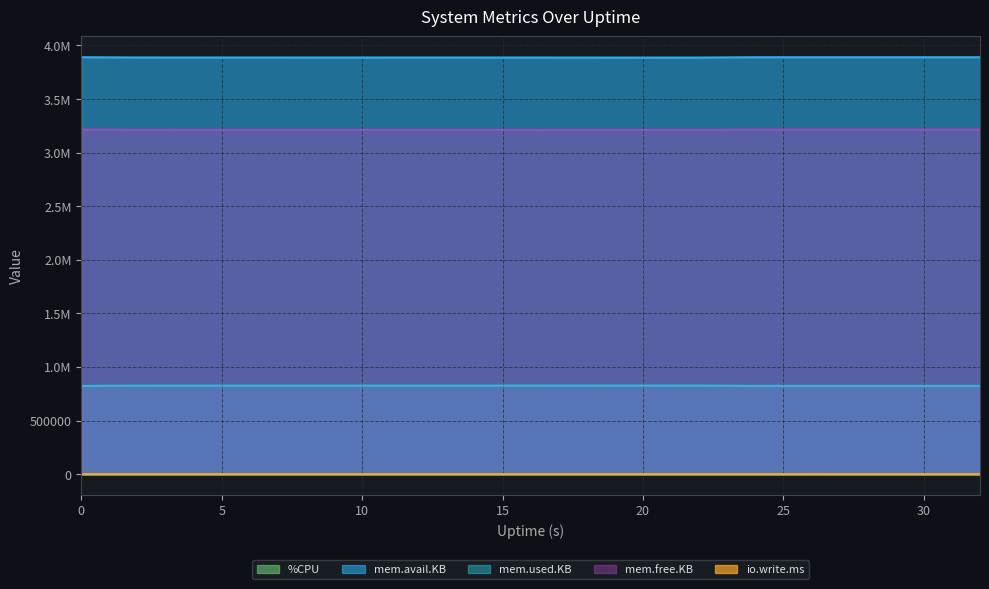

Does the chart display data point markers on the line(s)?

No